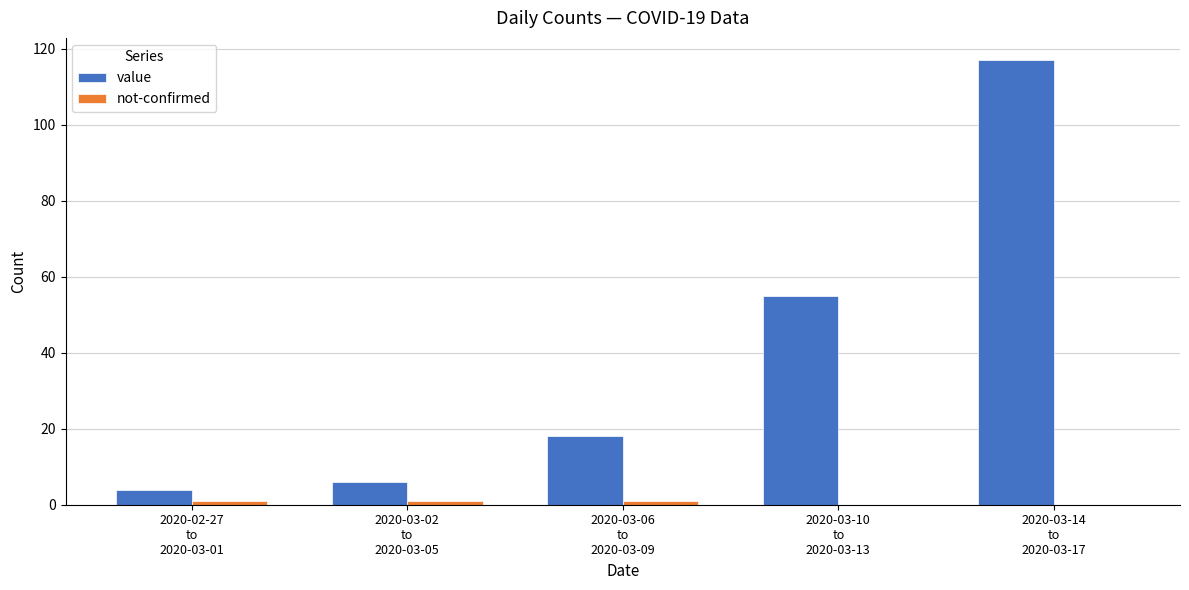

Are the bars horizontal?

No